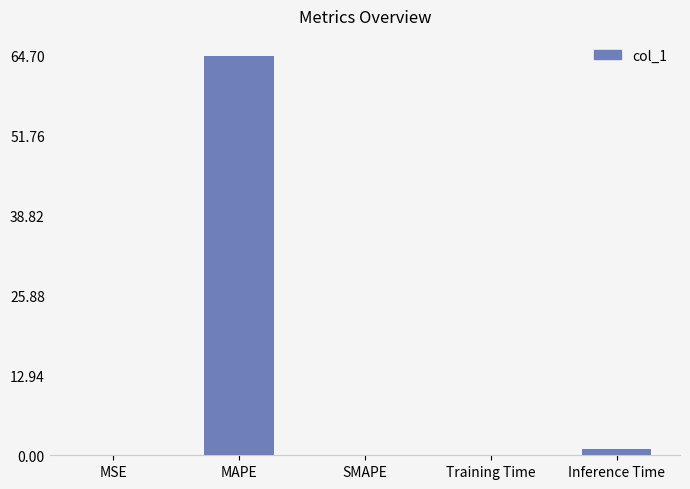

Which has a higher value, Inference Time or MSE?

Inference Time